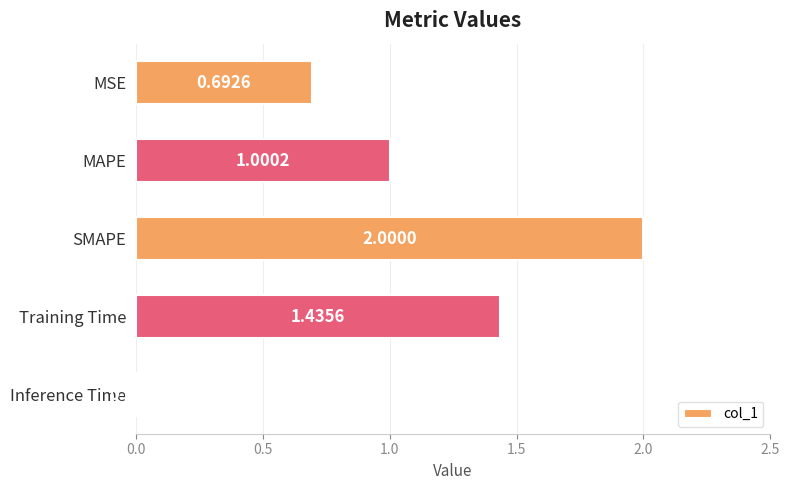

Between MAPE and SMAPE, which is larger?

SMAPE